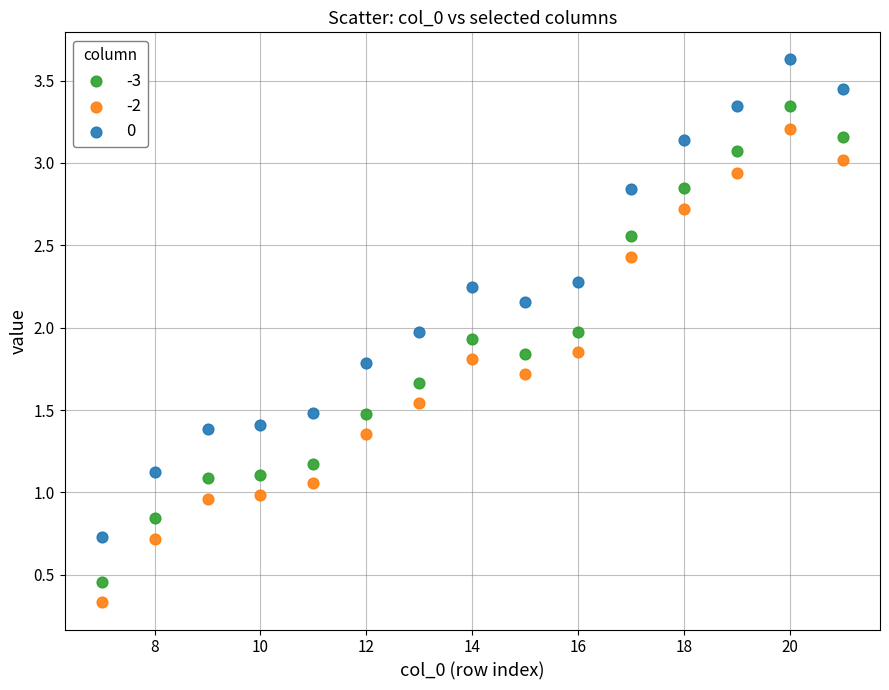

What is the X range (max minus min) for the scatter plot?

14.0